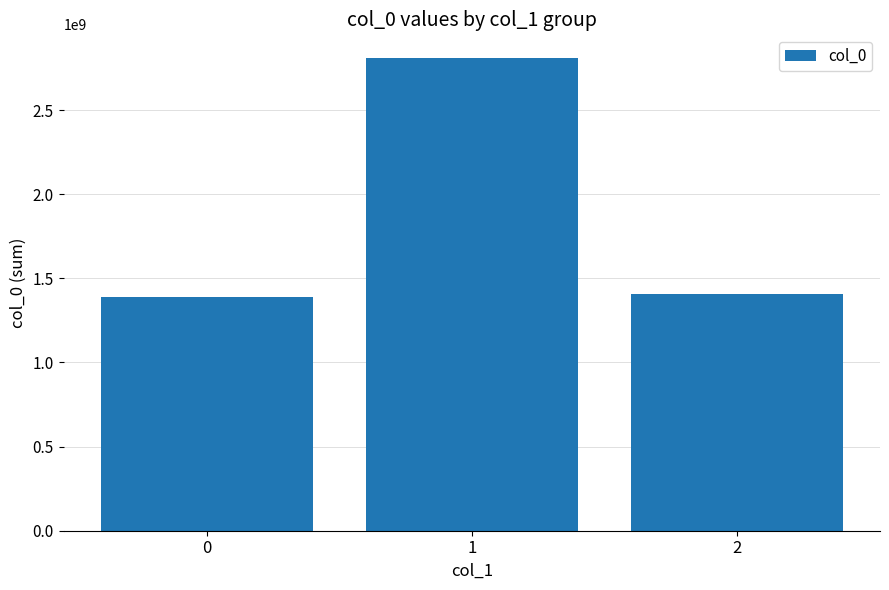

Is it true that the value at 0 is 1391380004?

True